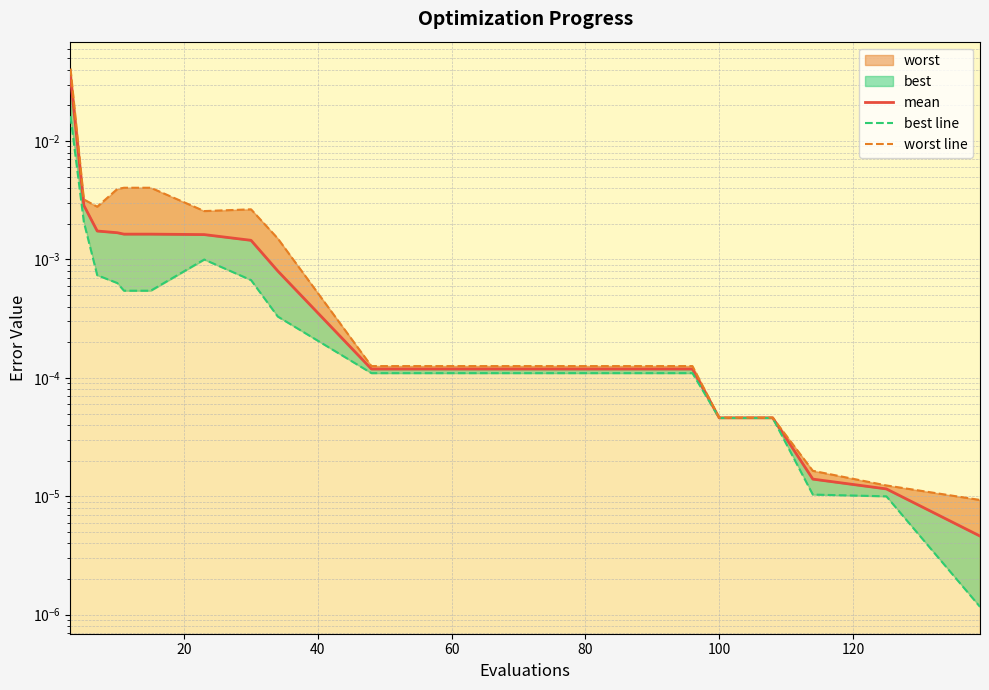

True or false: best line and mean cross at least once.

False